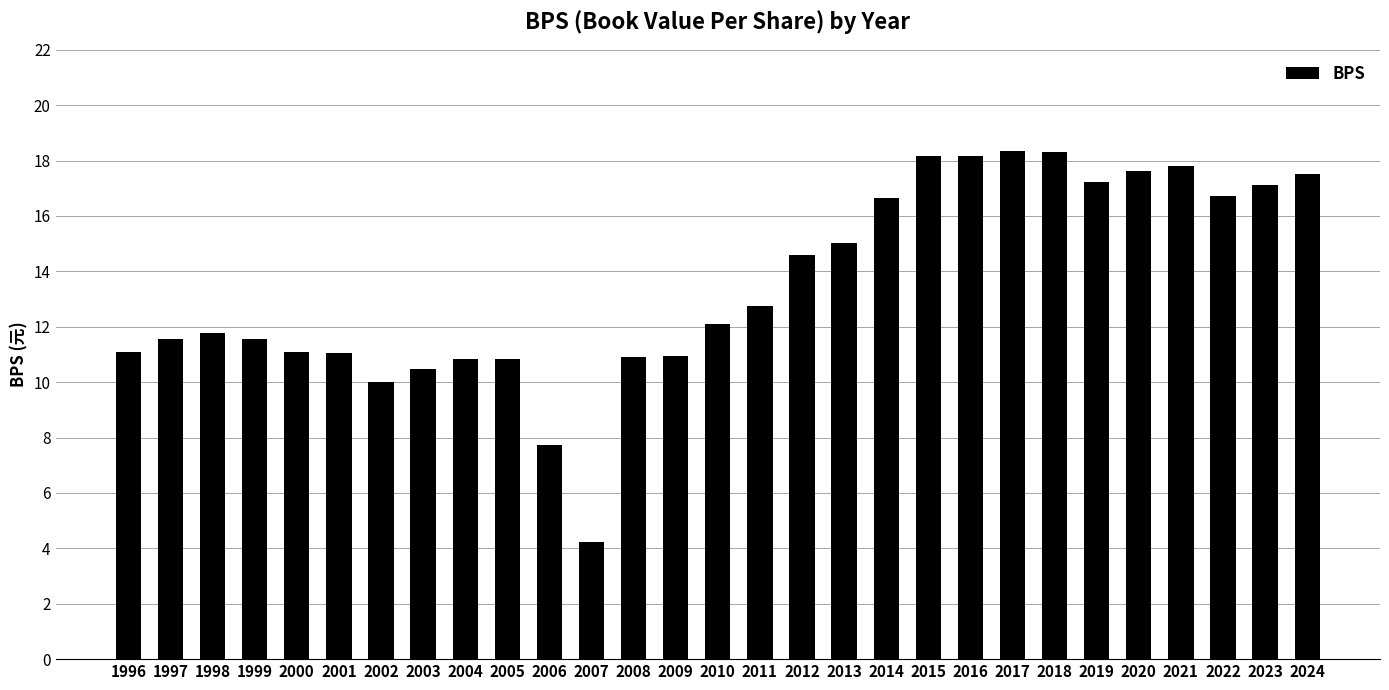

Is it true that the value at 2017 is 10.6?

False